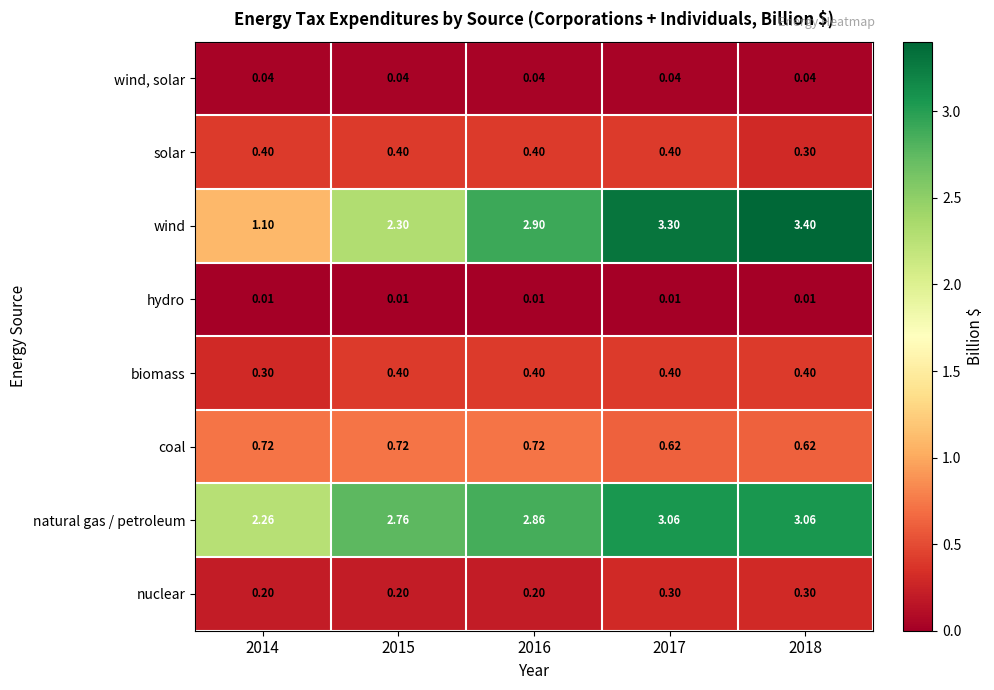

Is the value of hydro at 2014 greater than the value of biomass at 2014?

No